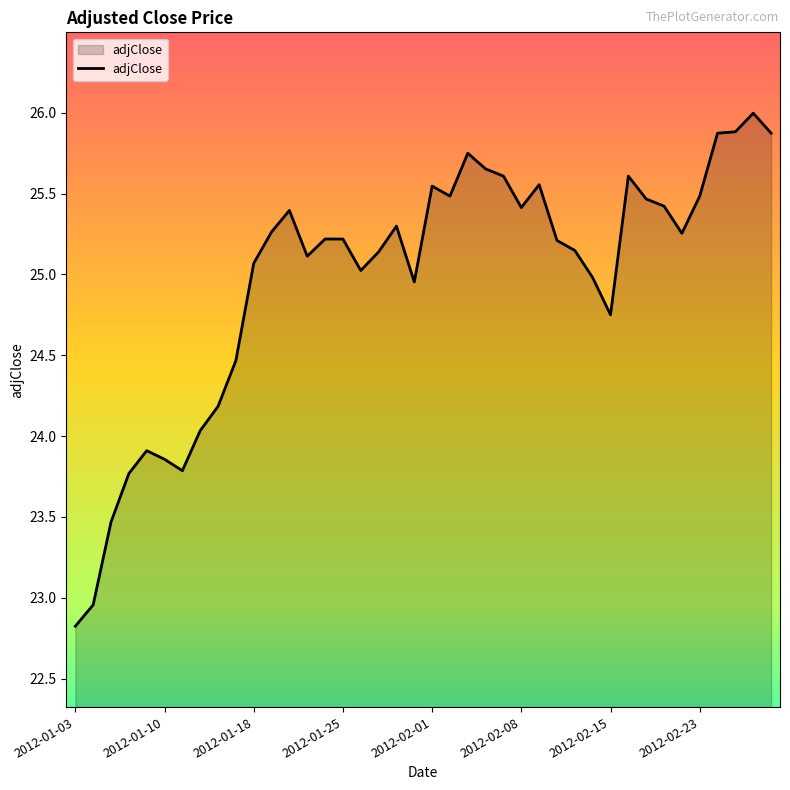

What is the smallest value displayed?

22.8